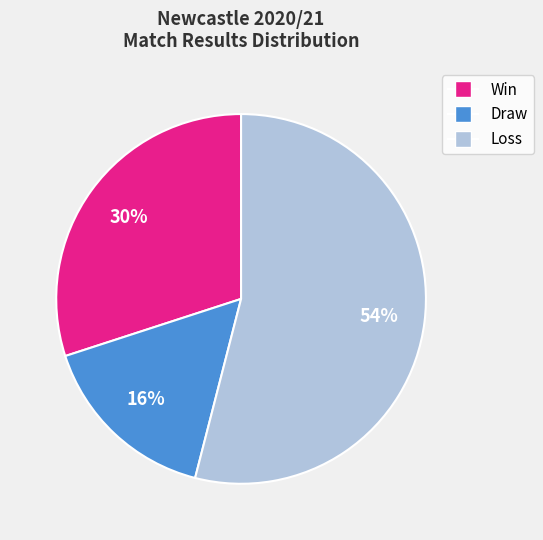

Does any single category account for the majority?

Yes